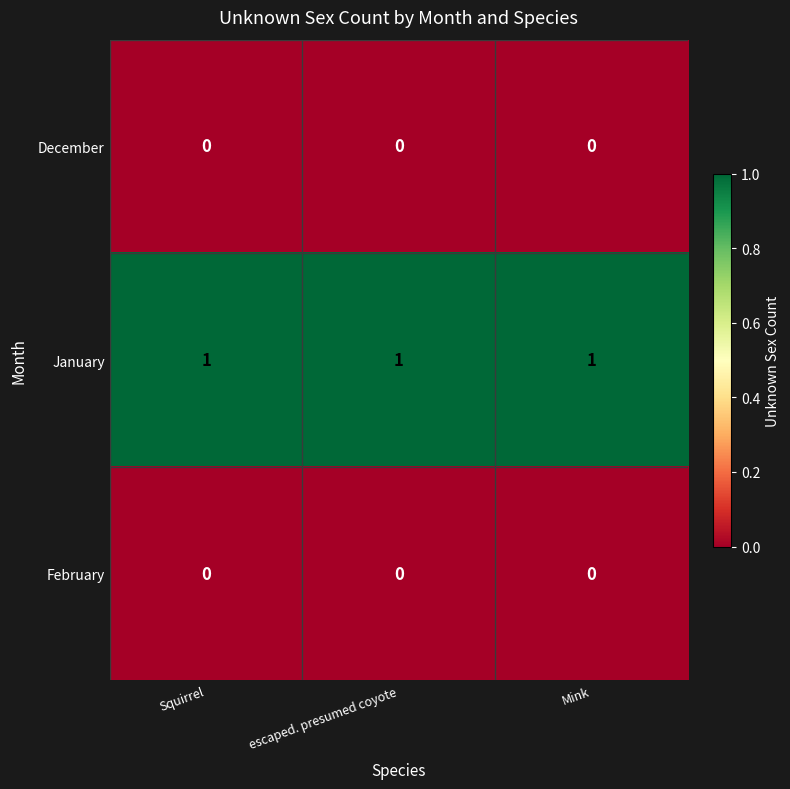

At how many categories does at least one series exceed 0?

3